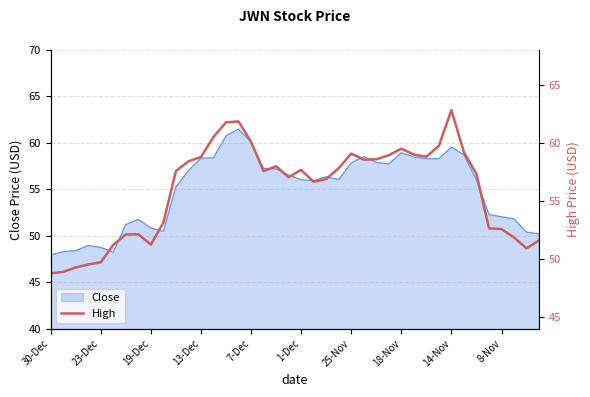

What is the label of the 34th point from the left?

33